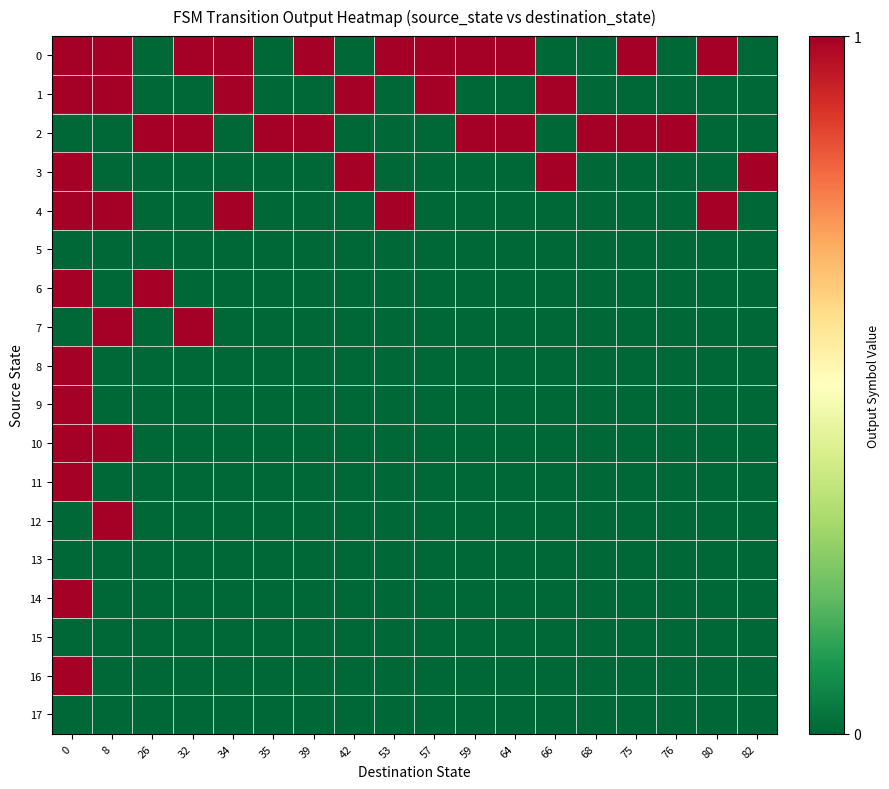

Rank the series by their maximum value, from lowest to highest.

5, 13, 15, 17, 0, 1, 2, 3, 4, 6, 7, 8, 9, 10, 11, 12, 14, 16